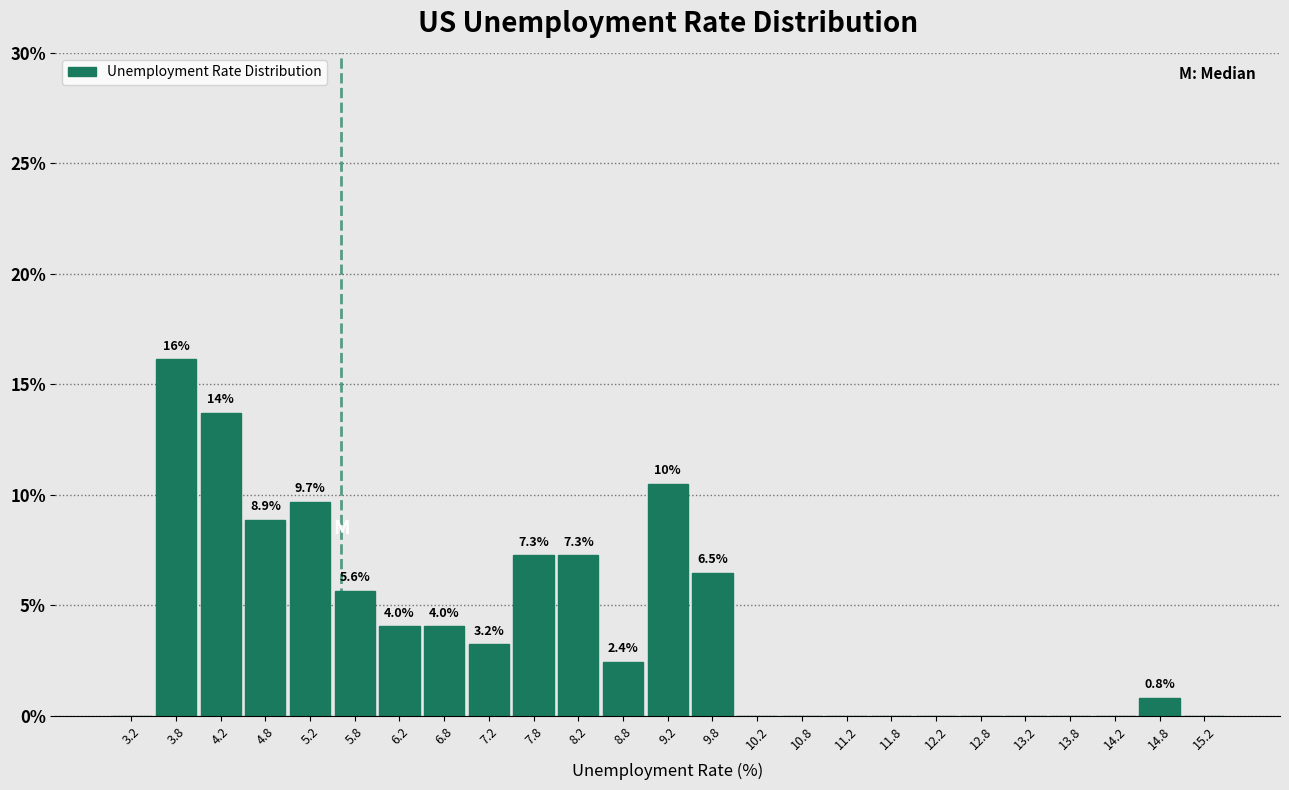

Over which range of the x-axis is the bar tallest?

3.5 to 4.0